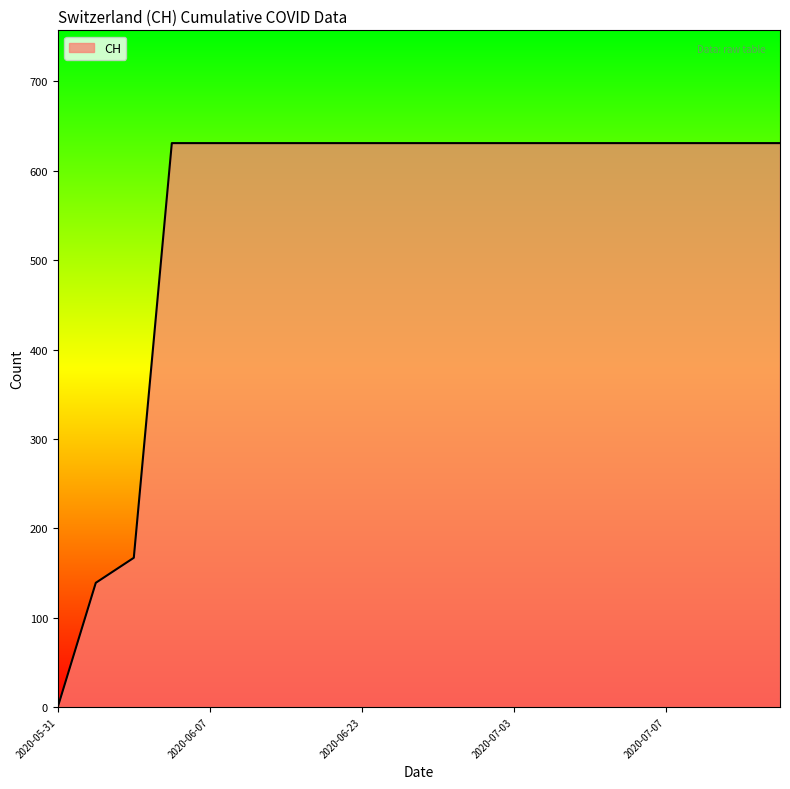

What is the difference between the maximum and minimum values?

631